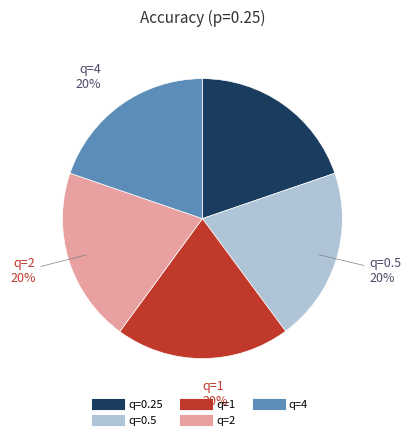

The q=2 slice represents 7% of the pie. True or false?

False